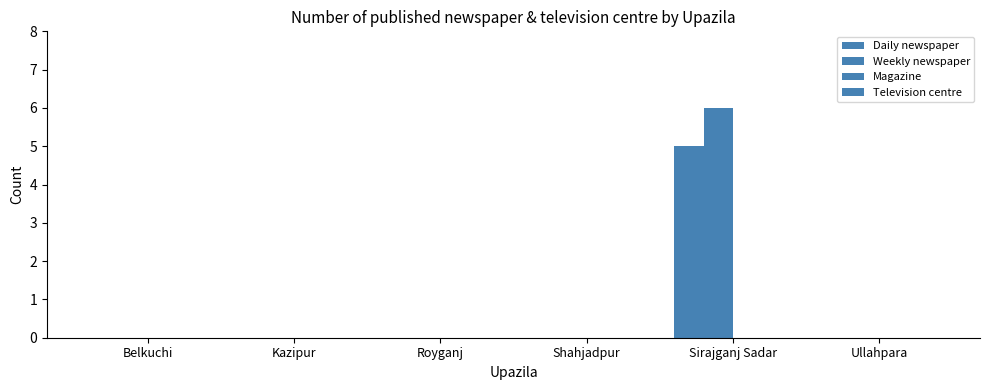

Does the chart contain stacked bars?

No